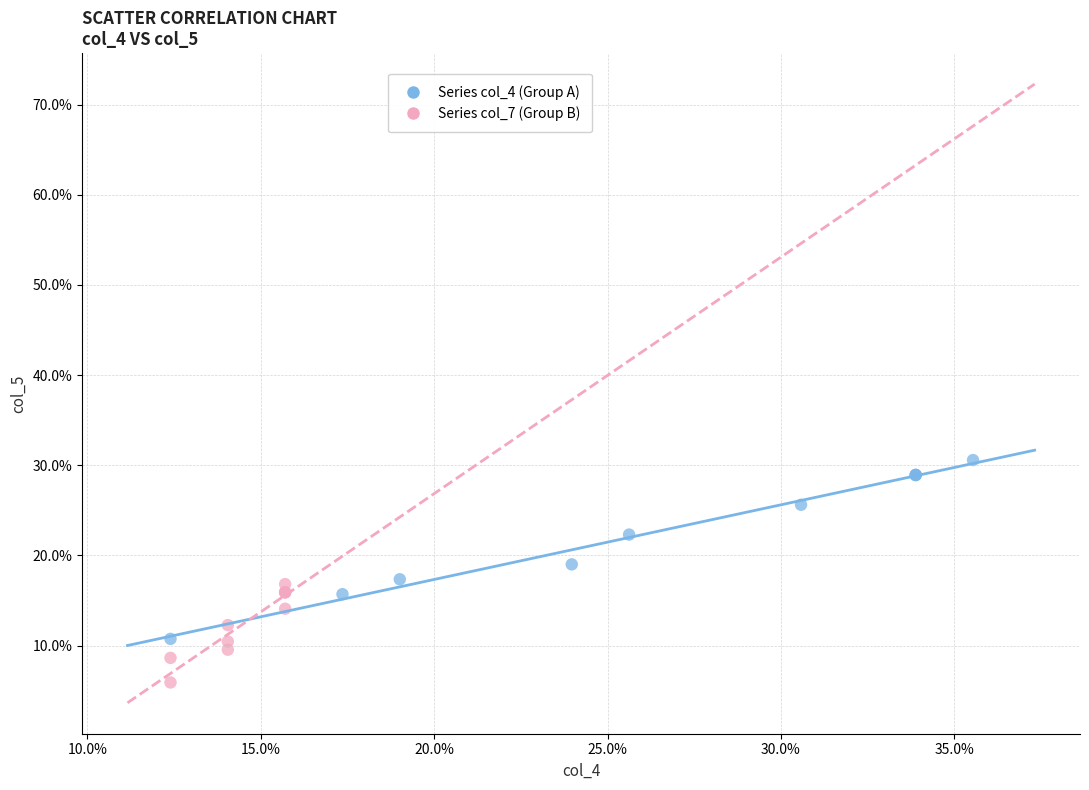

Which series contains the lowest Y value?

Series col_7 (Group B)